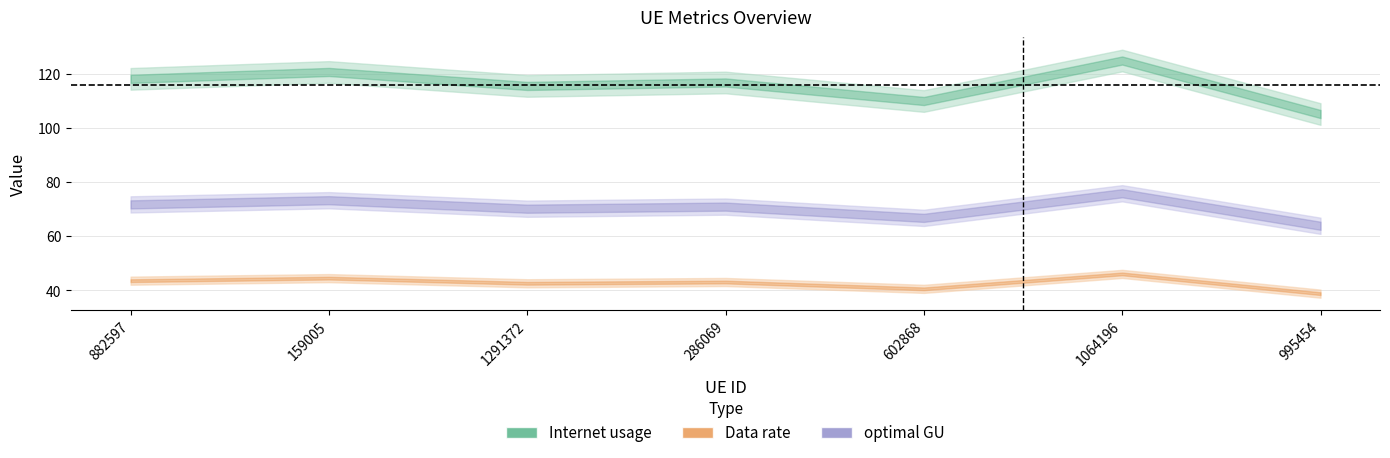

Is this an area chart (filled region under the line)?

No